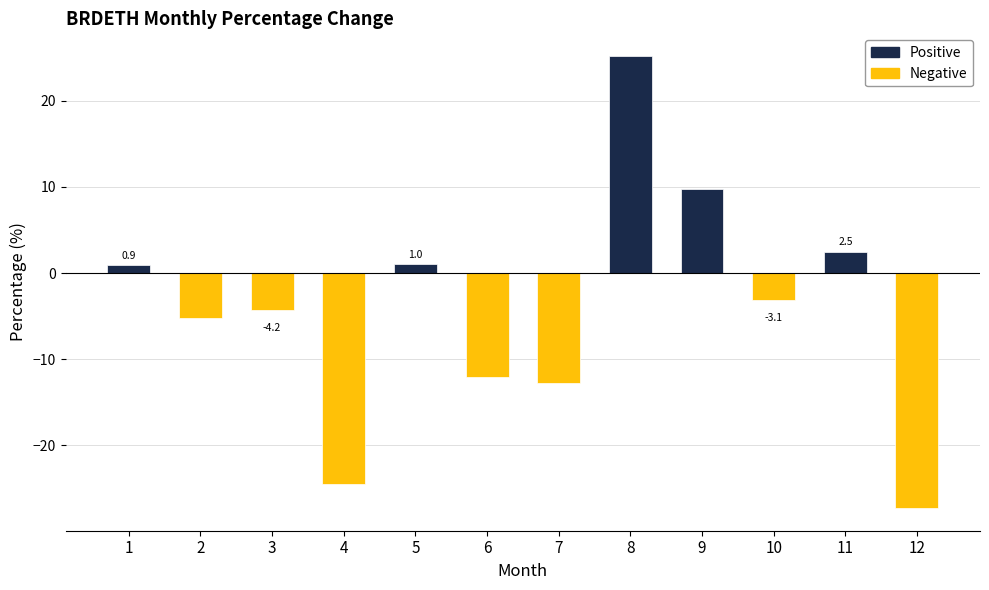

Rank the categories by value from highest to lowest.

8, 9, 11, 5, 1, 10, 3, 2, 6, 7, 4, 12